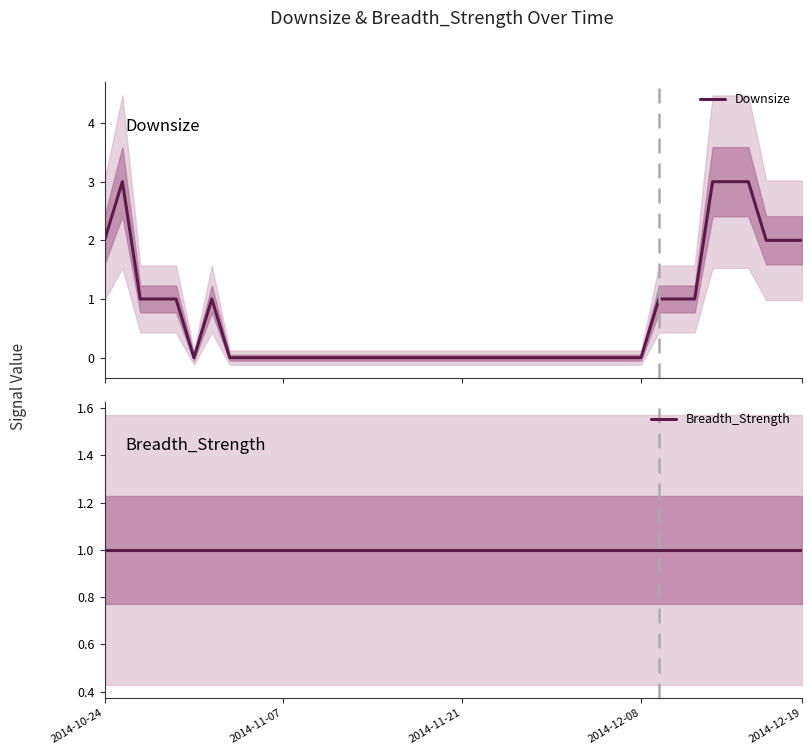

List the series in order of their overall mean, highest first.

Breadth_Strength, Downsize